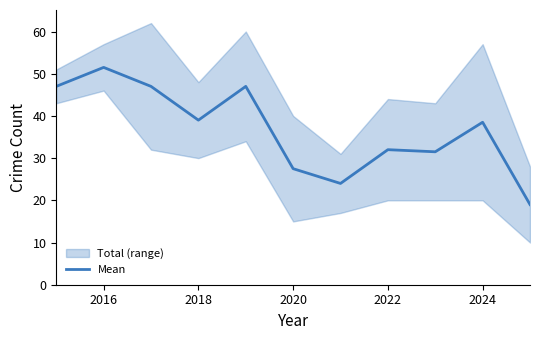

The value of Mean at 2022 is 32.0. True or false?

True